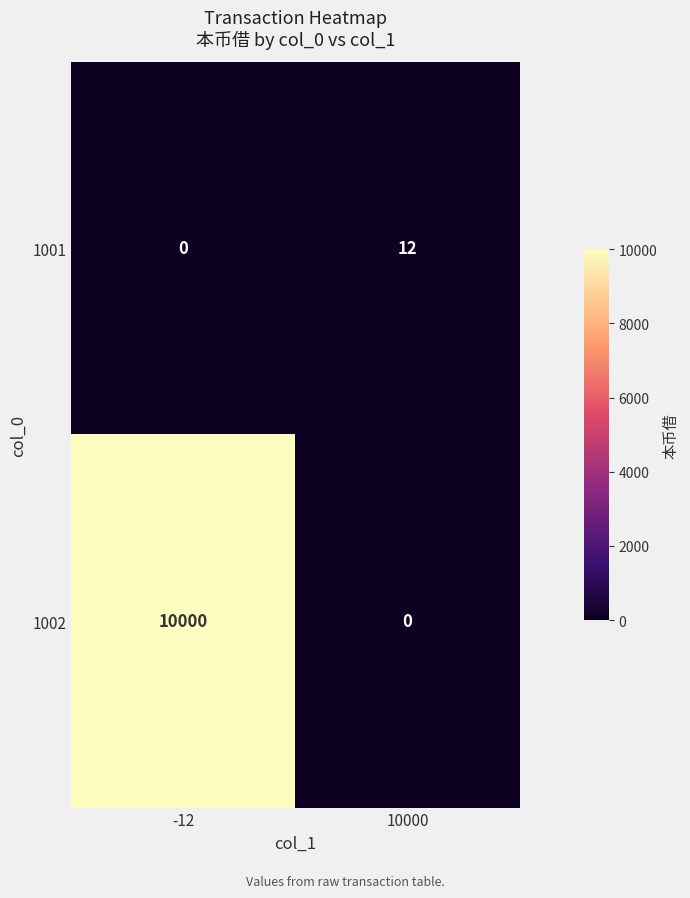

What is the difference between the highest and lowest values at -12?

10000